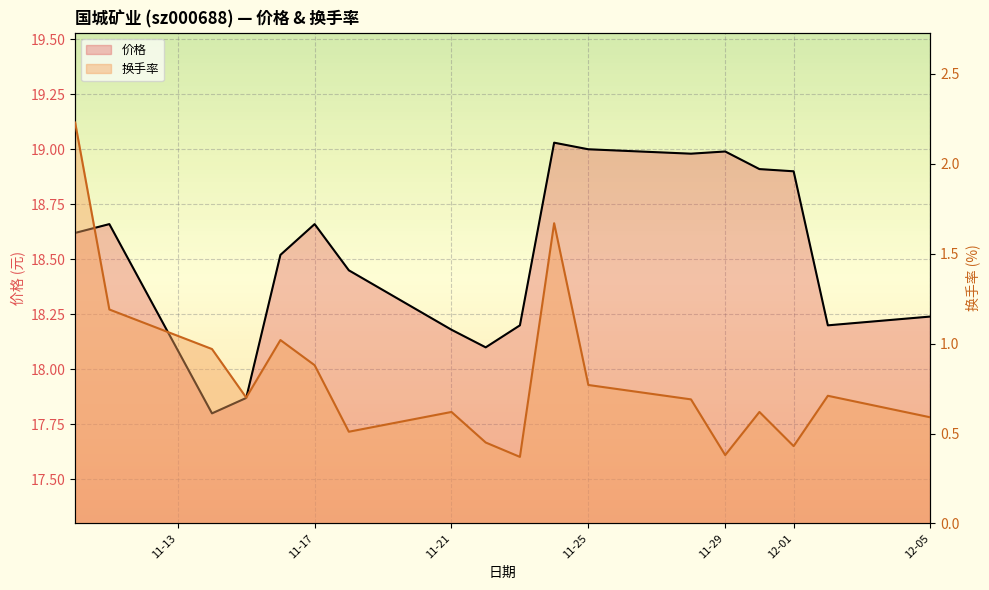

How many values in the 价格 series exceed 18?

16